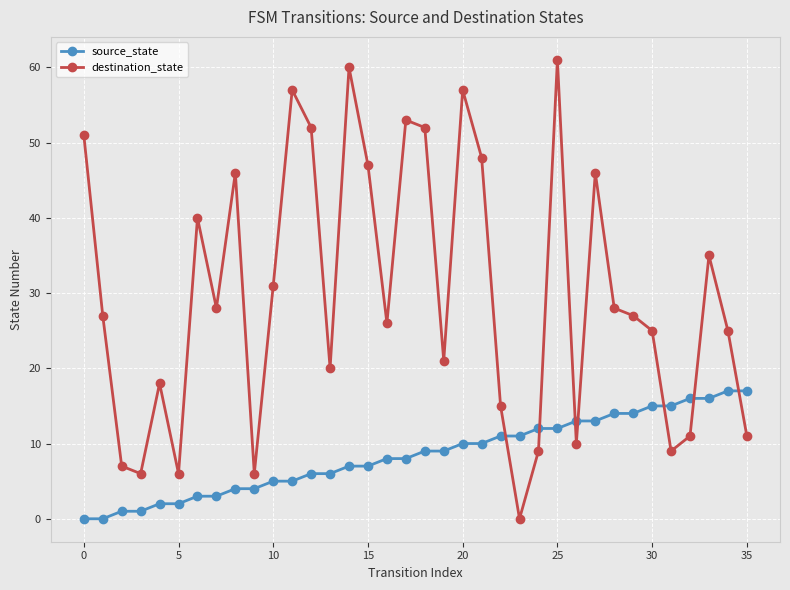

Which series has the largest total across all categories?

destination_state